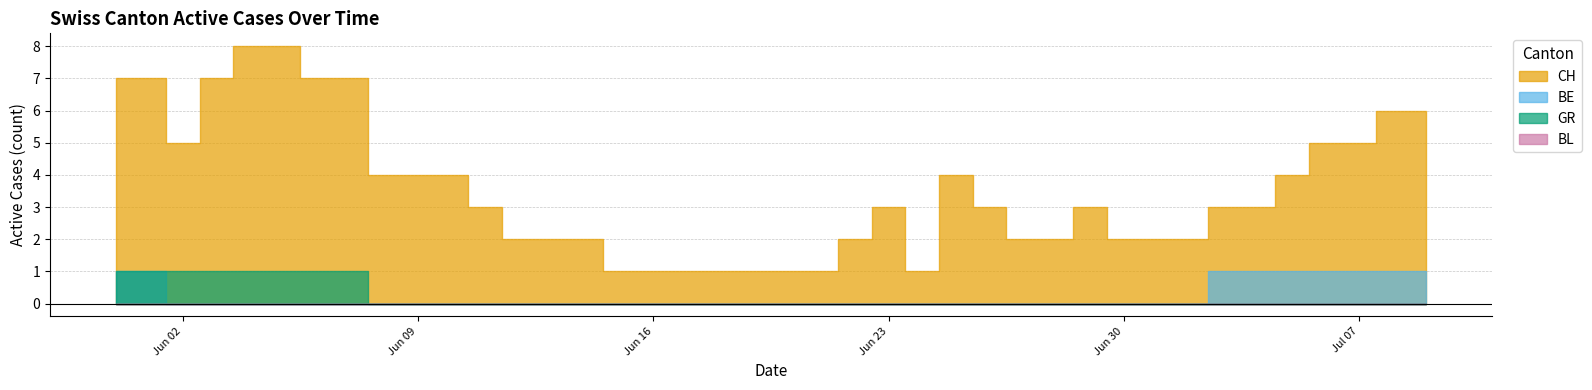

True or false: BE and GR cross at least once.

False